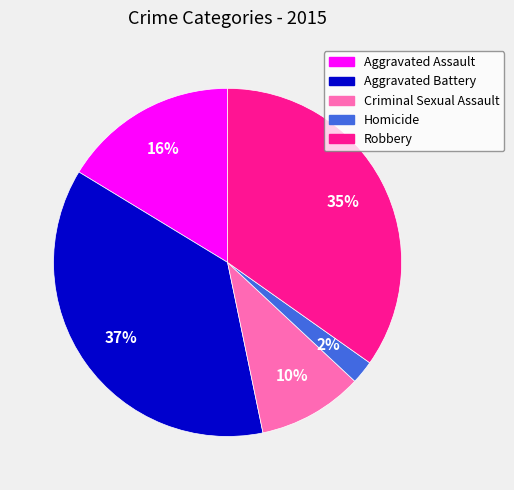

To the nearest percent, what portion does Aggravated Battery represent?

37%